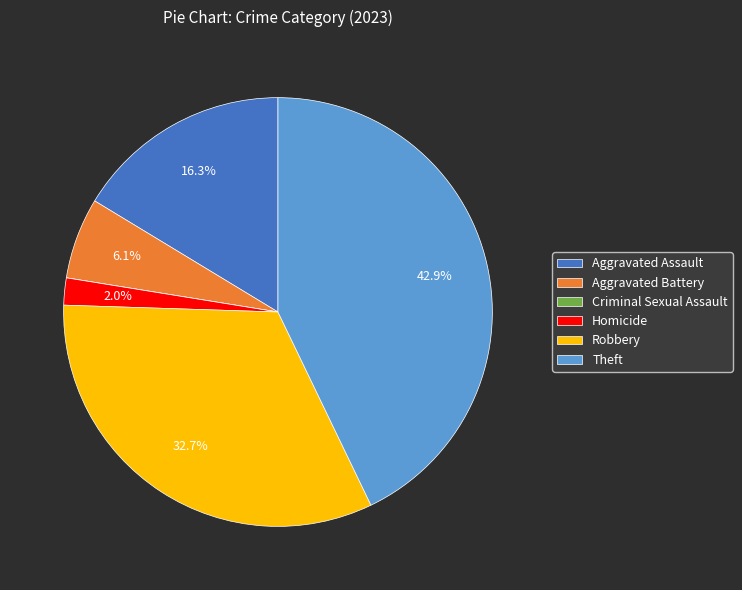

What percentage is NOT represented by Robbery?

67.3%